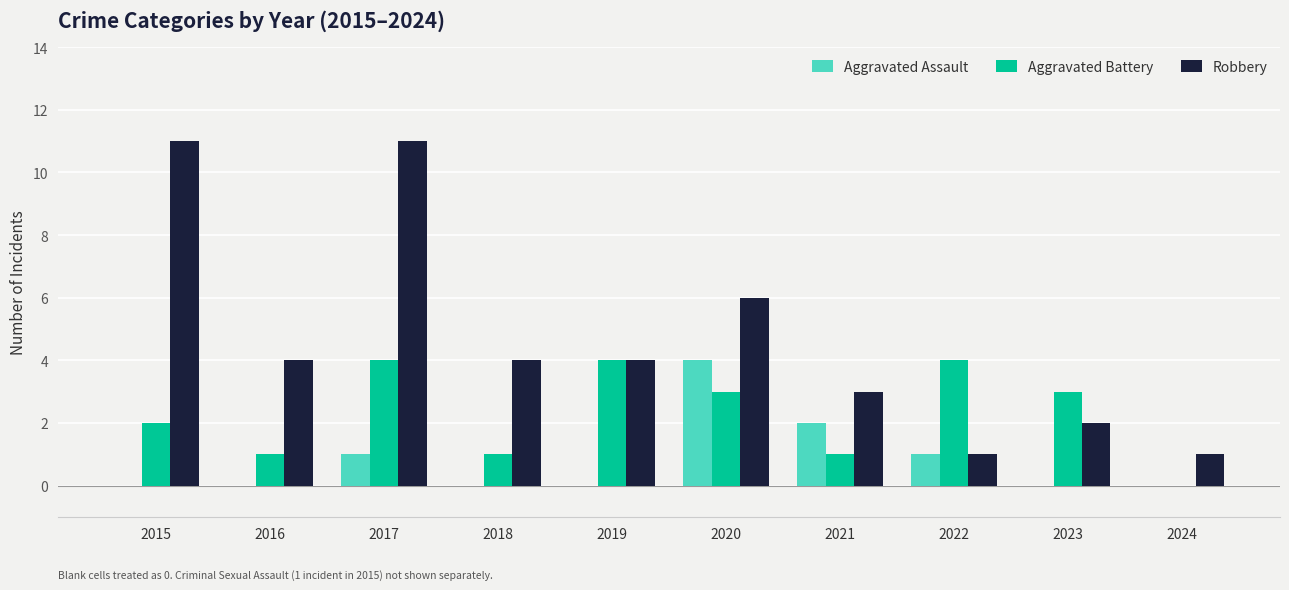

What are all the series names shown in the legend?

Aggravated Assault, Aggravated Battery, Robbery